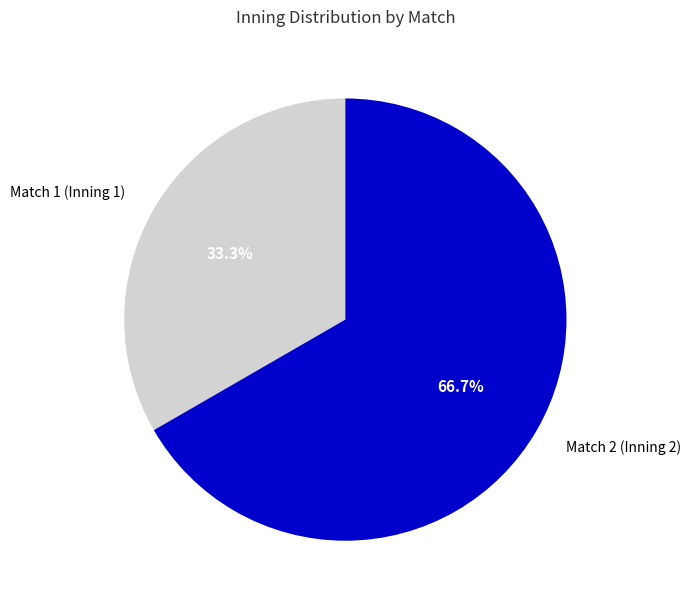

How much of the chart is everything except Match 1?

66.7%